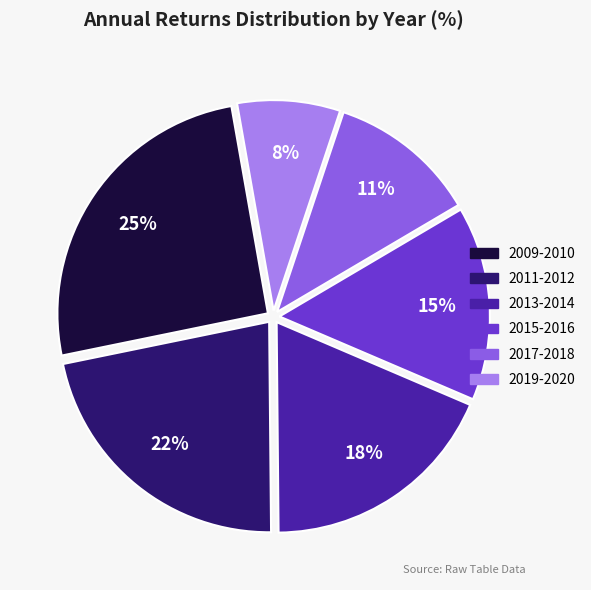

To the nearest percent, what is the average slice percentage?

17%